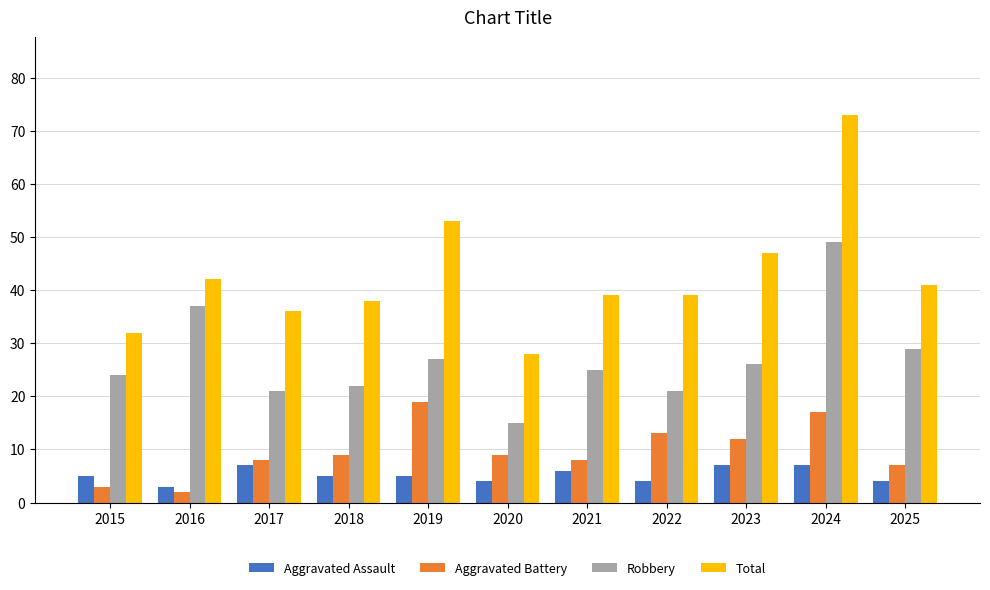

How many groups of bars are there?

11